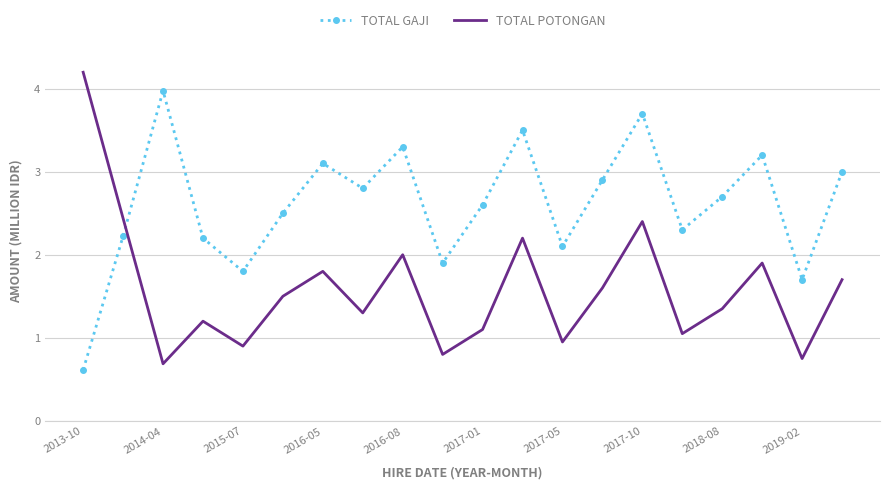

Which series ends up on top after the final intersection of TOTAL POTONGAN and TOTAL GAJI?

TOTAL GAJI